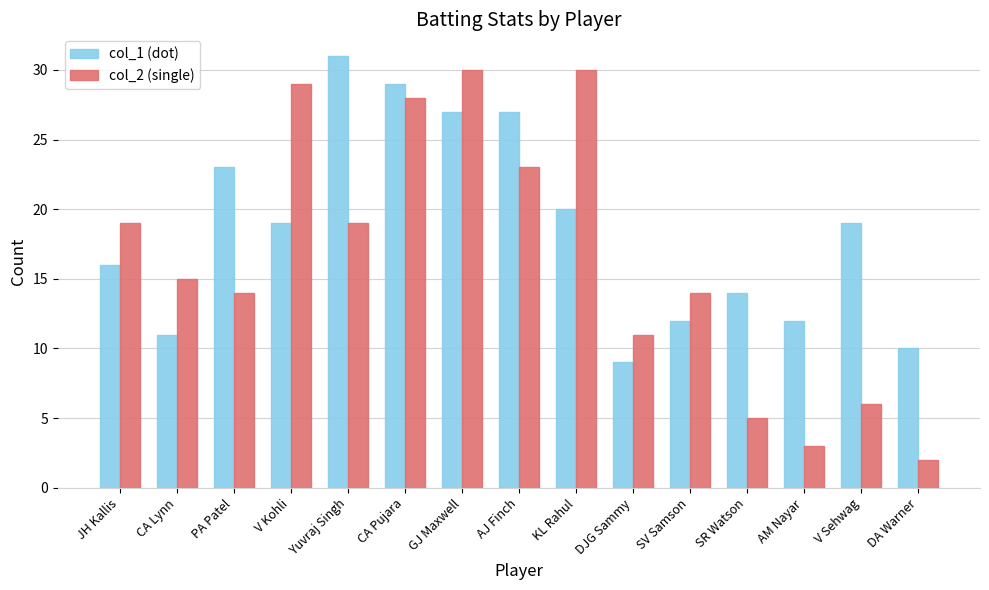

List the series in order of their peak value, lowest first.

col_2 (single), col_1 (dot)